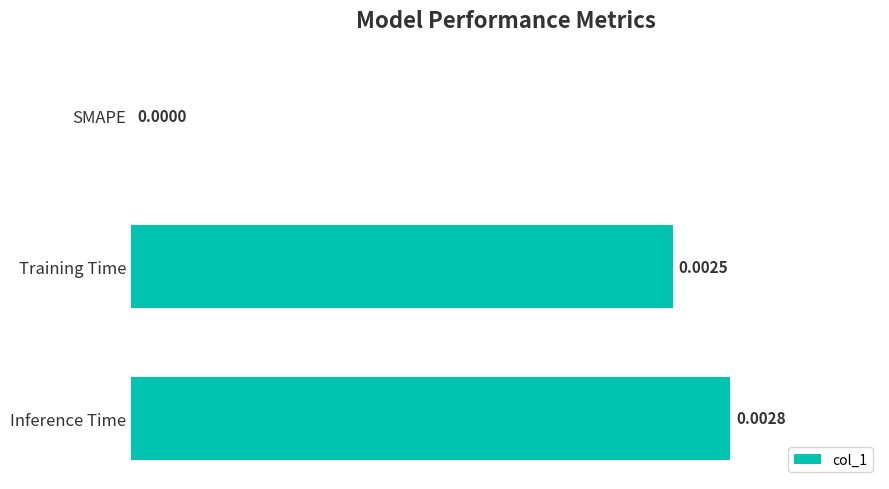

Are the bars horizontal?

Yes